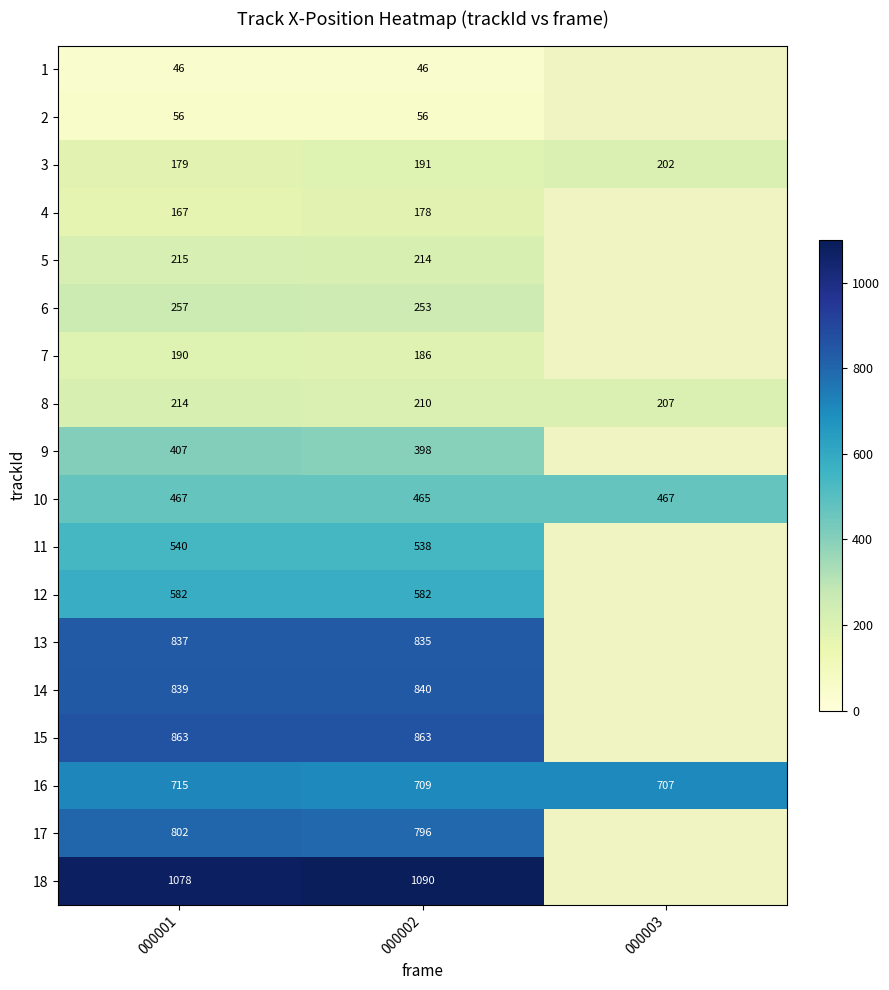

At how many categories does at least one series exceed 711?

2